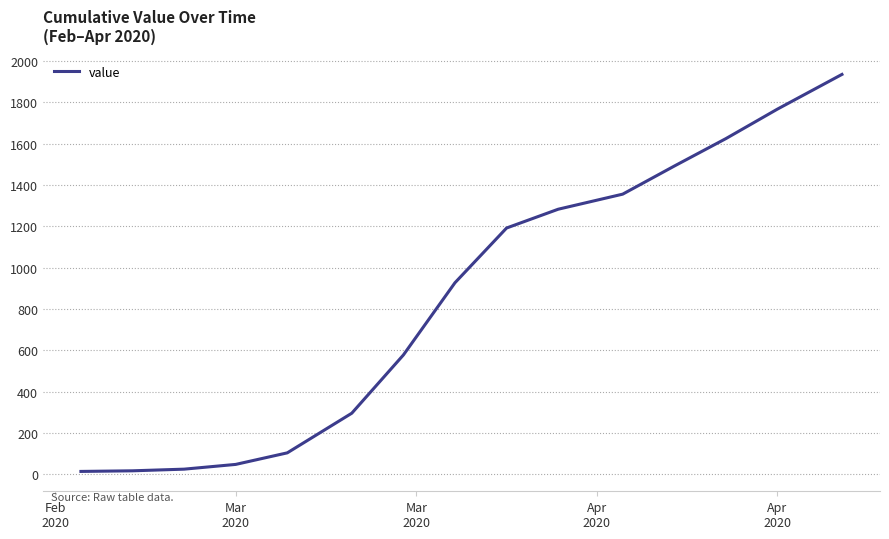

What is the minimum value shown in the chart?

13